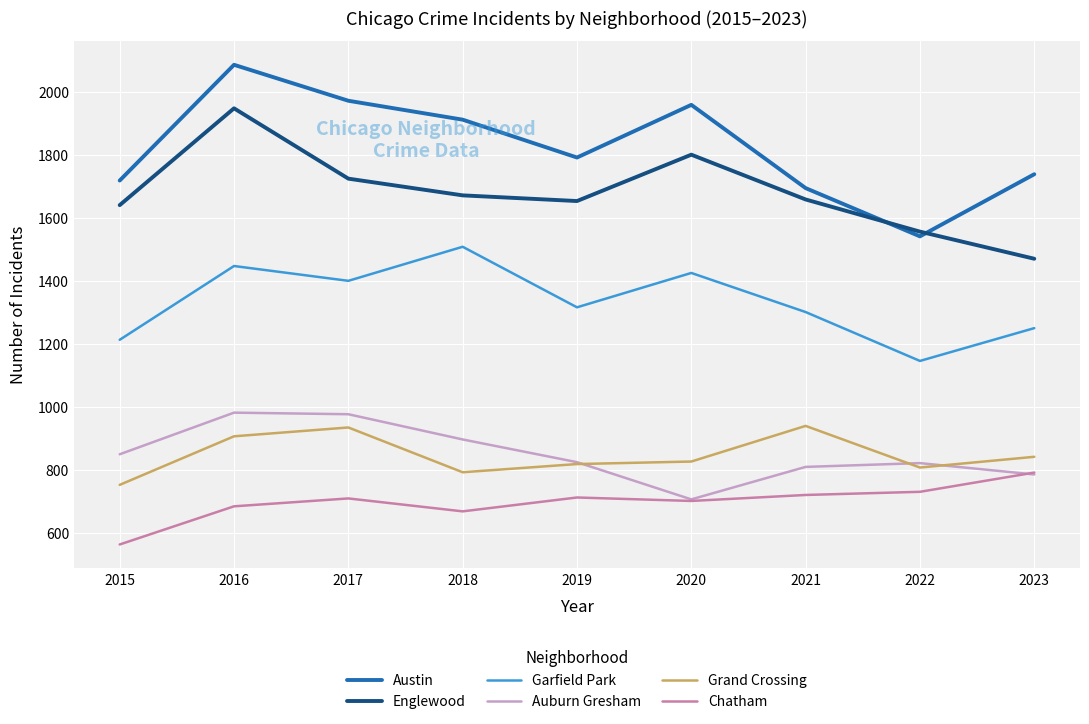

Does the chart display data point markers on the line(s)?

No